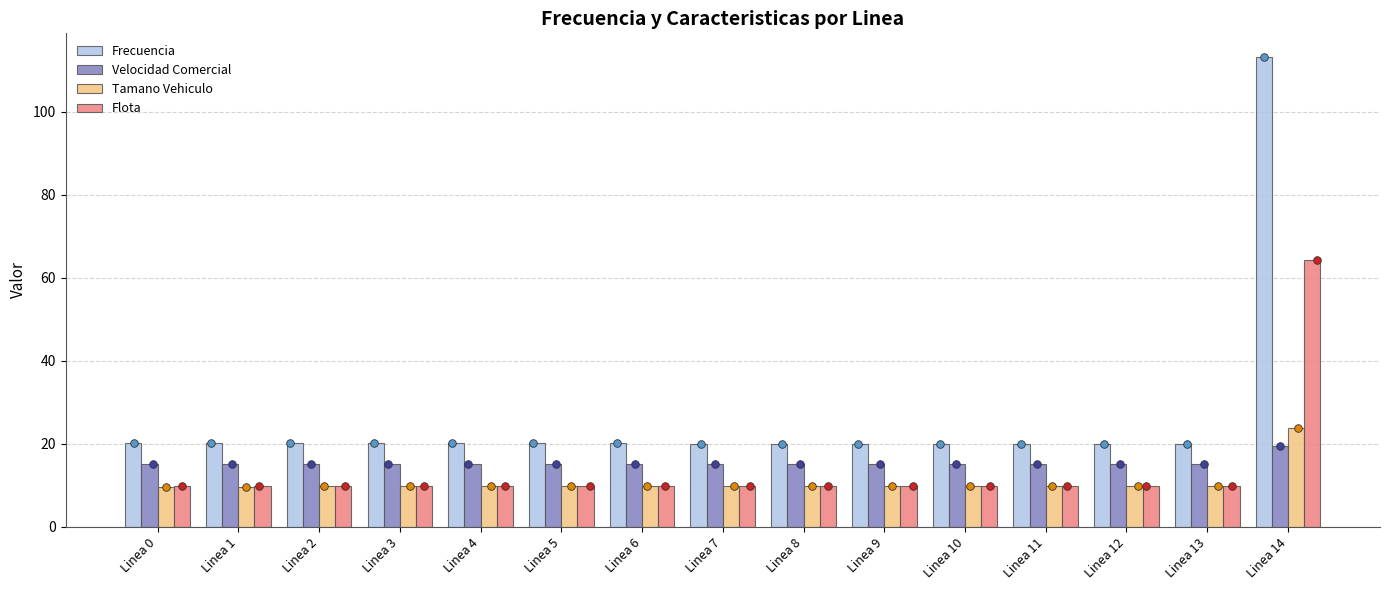

Which series contains the highest Y value?

Frecuencia